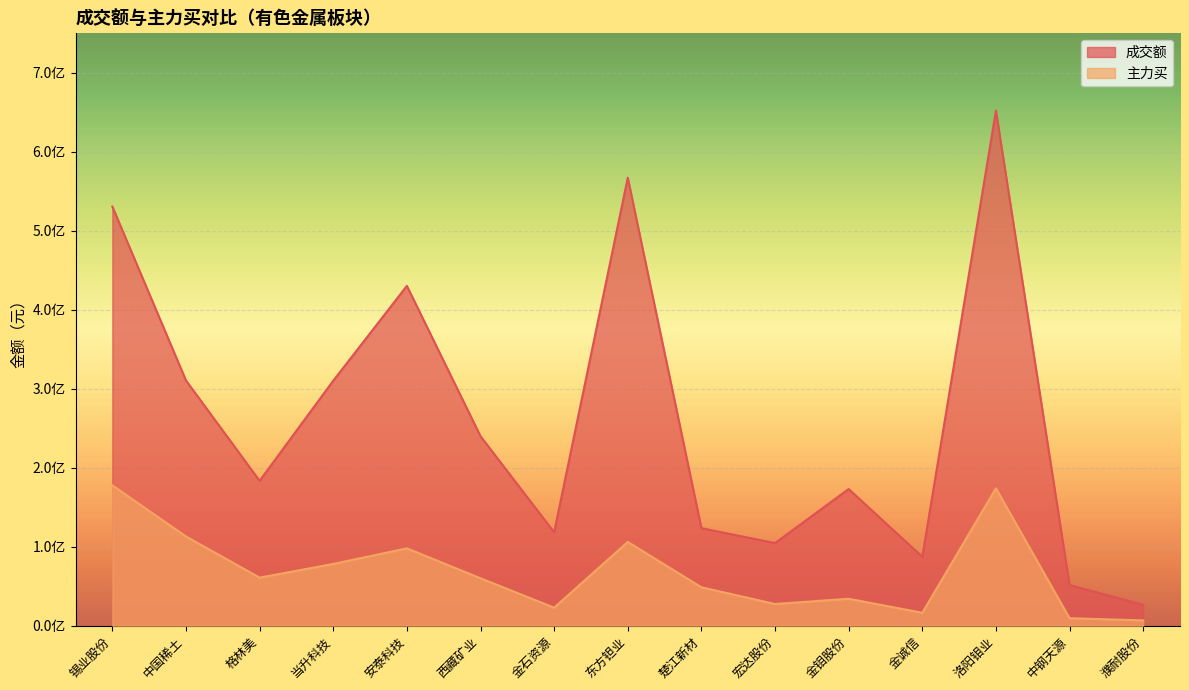

At which label does 成交额 first exceed 183421693?

锡业股份